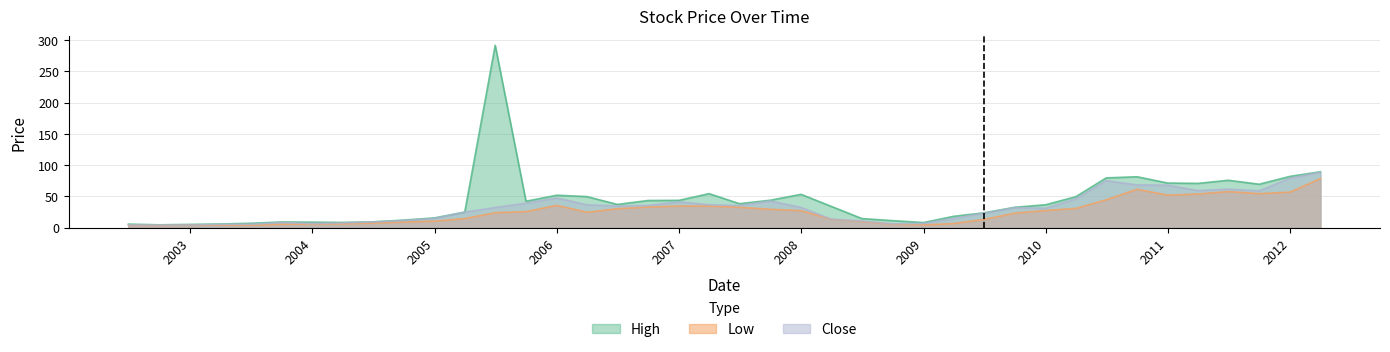

Does the chart display data point markers on the line(s)?

No